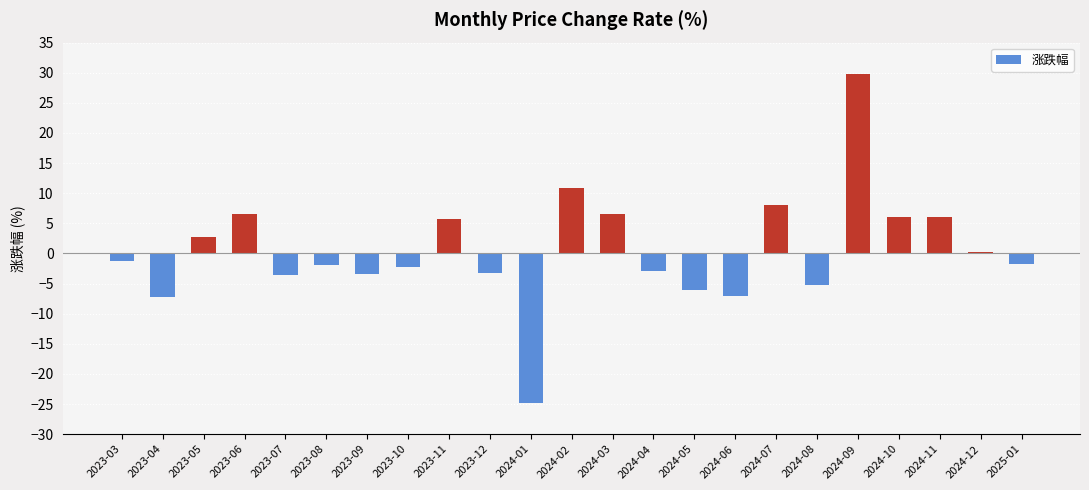

True or false: the data shows -1.8 at 2025-01.

True